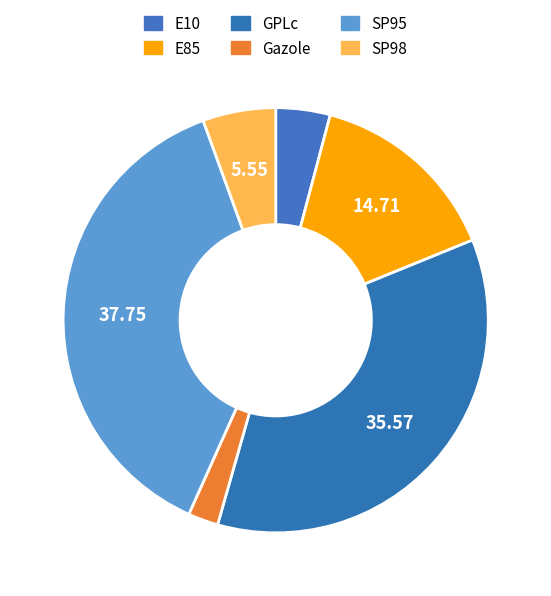

How many slices are in this pie chart?

6